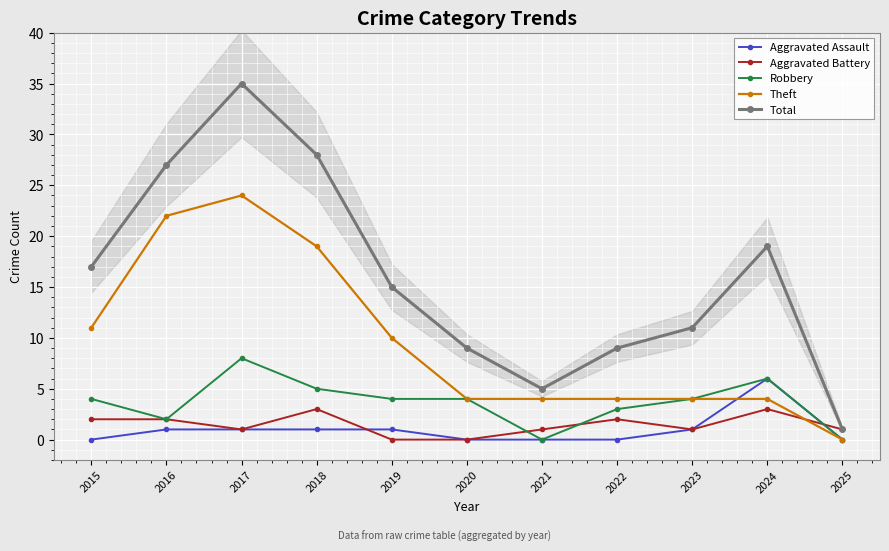

Where do Theft and Aggravated Battery first cross each other?

2024 and 2025